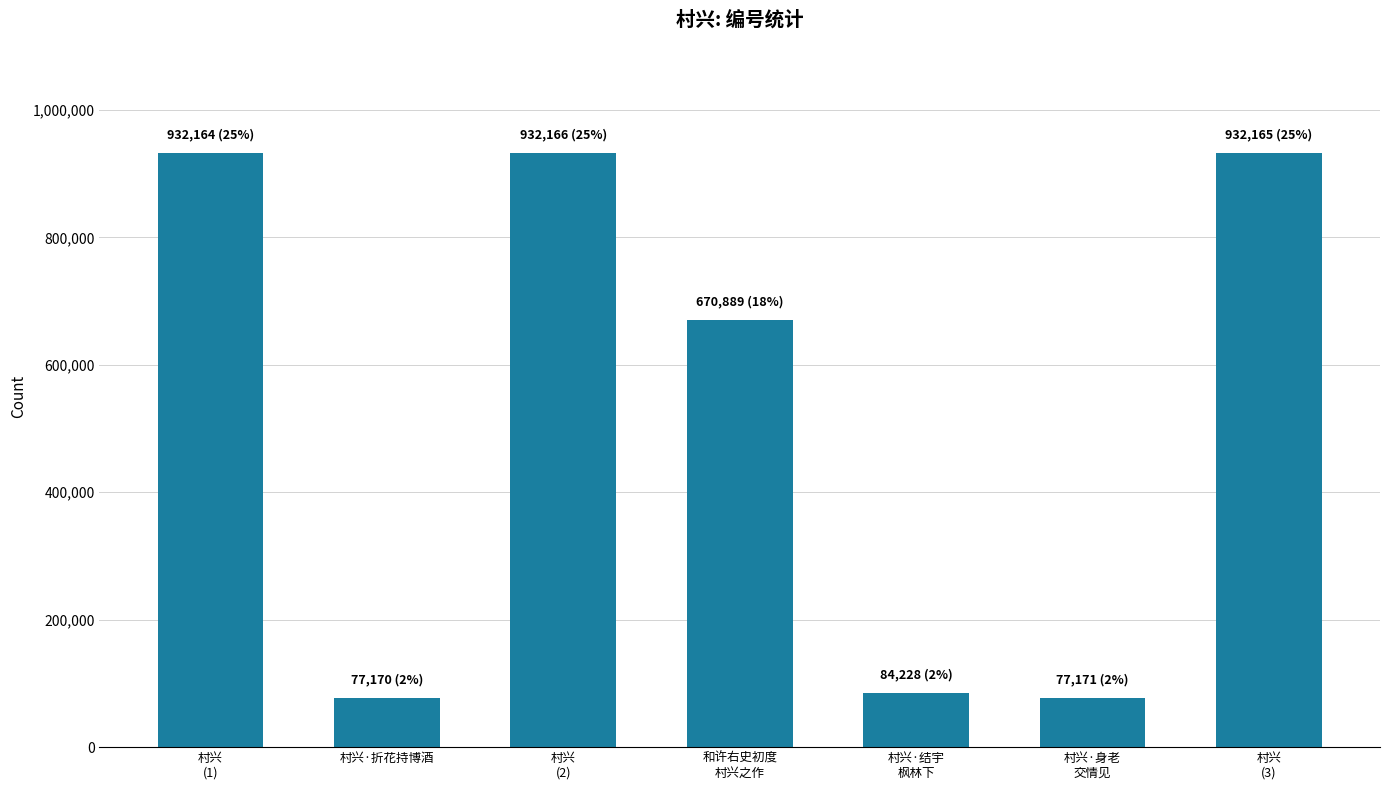

Does the chart contain any negative values?

No